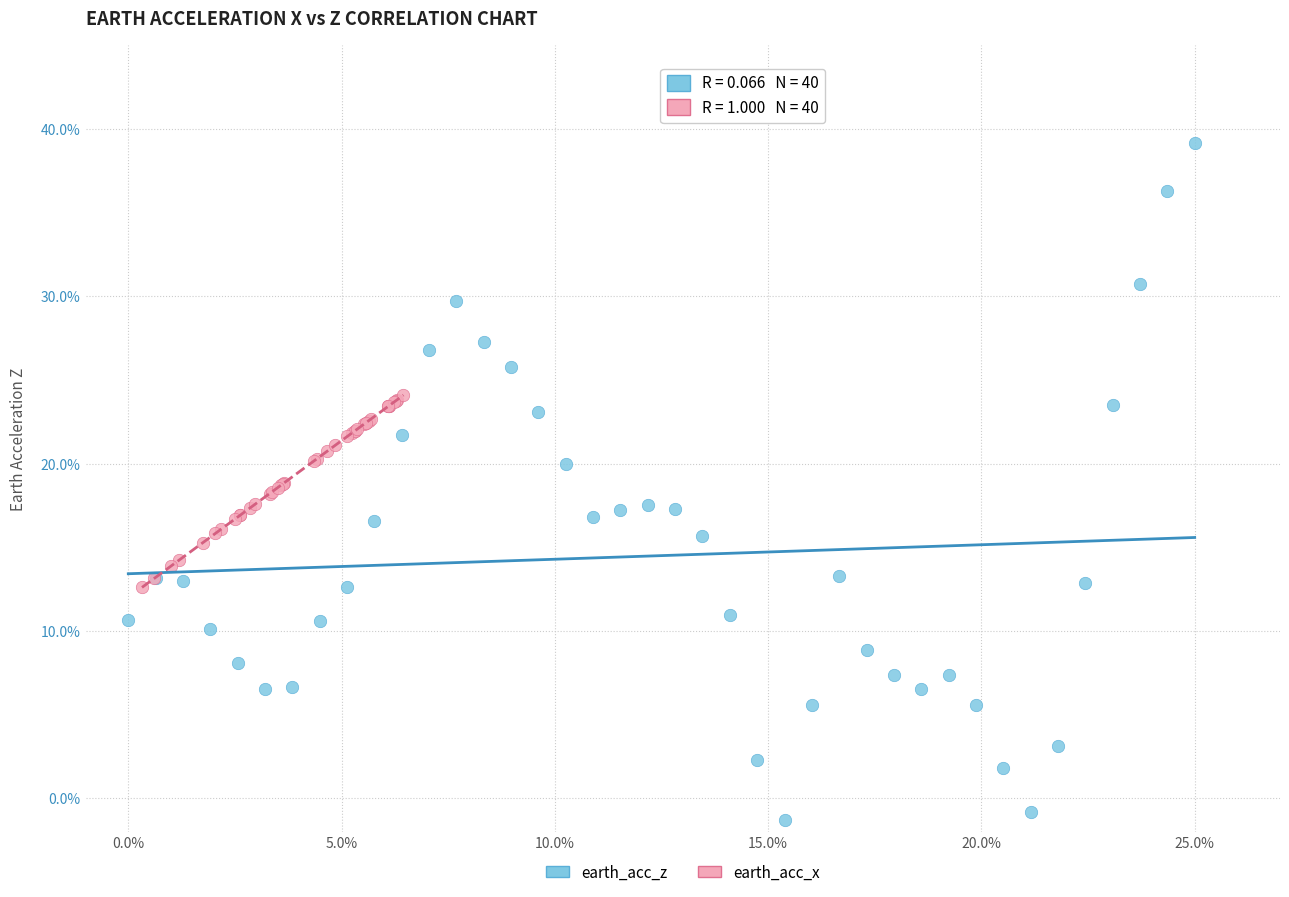

Which series has the widest spread of Y values?

earth_acc_z